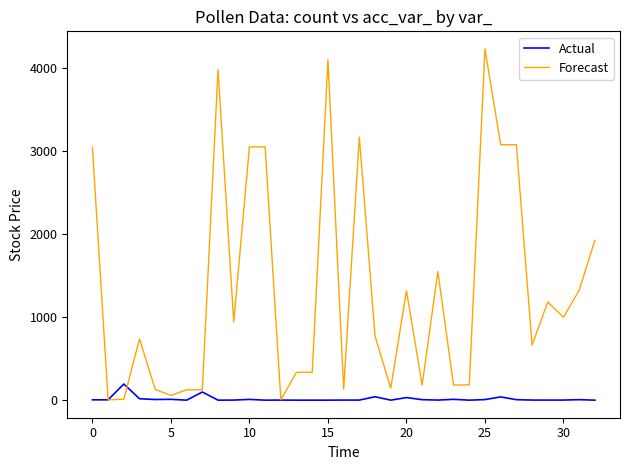

Which series has the largest total across all categories?

Forecast